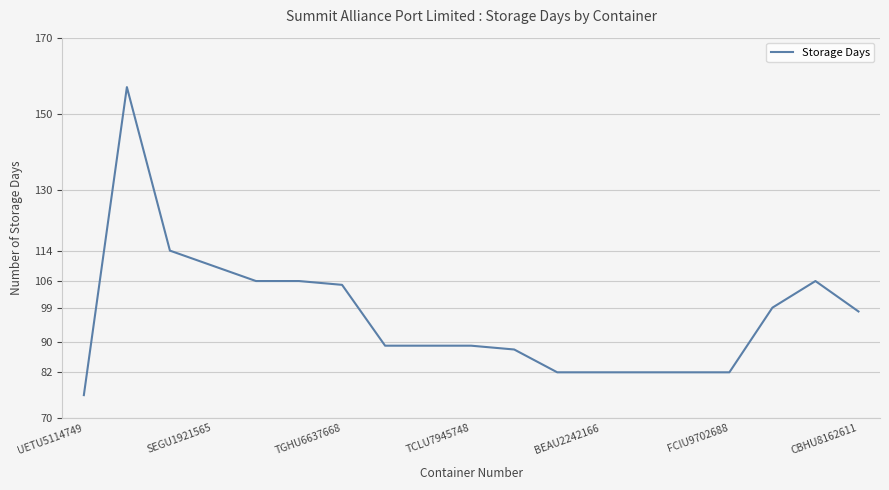

What is the maximum value shown in the chart?

157